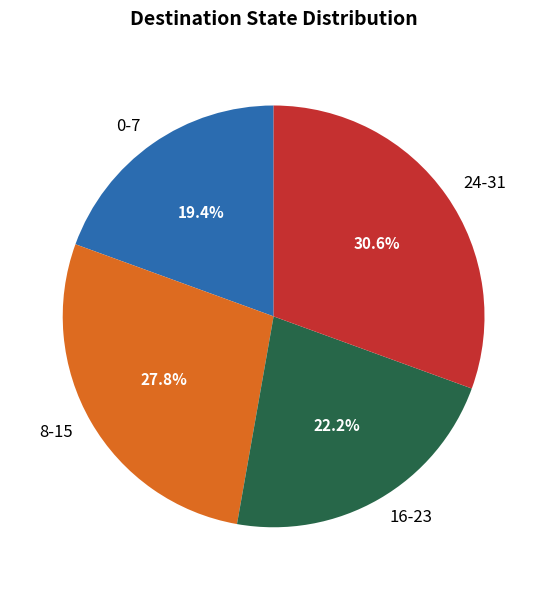

To the nearest percent, what is the difference between the largest and smallest slice percentages?

11%